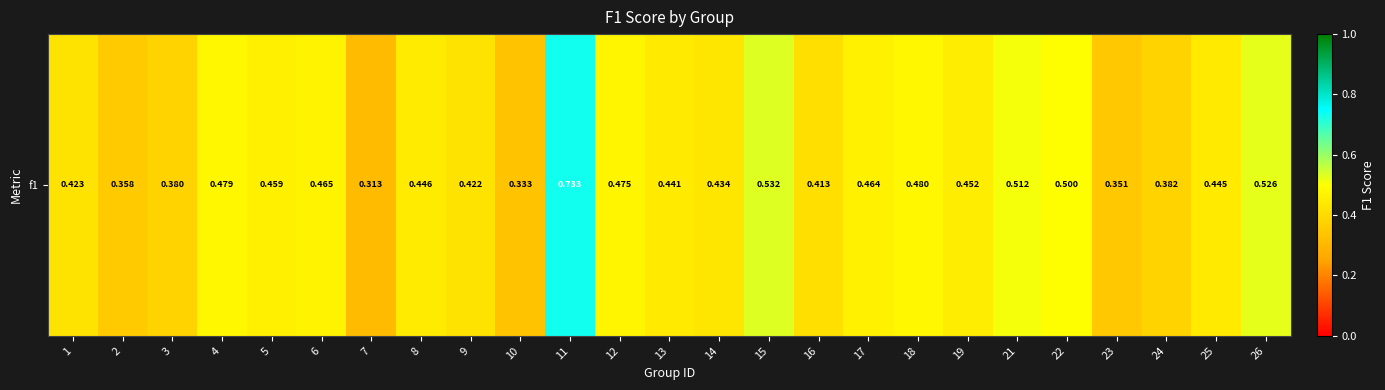

True or false: the data shows 0.4 at 23.

True